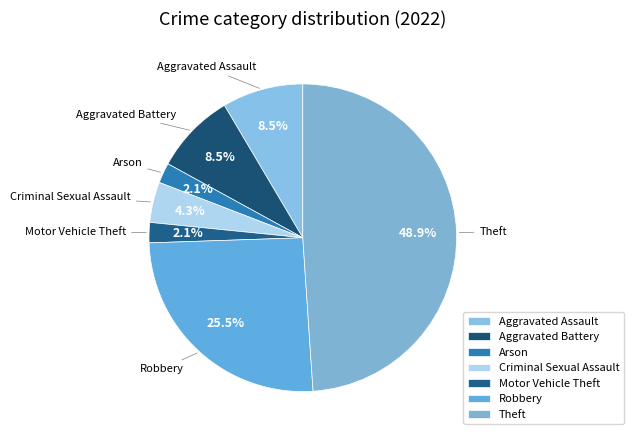

To the nearest percent, what is the combined percentage of Aggravated Battery and Motor Vehicle Theft?

11%